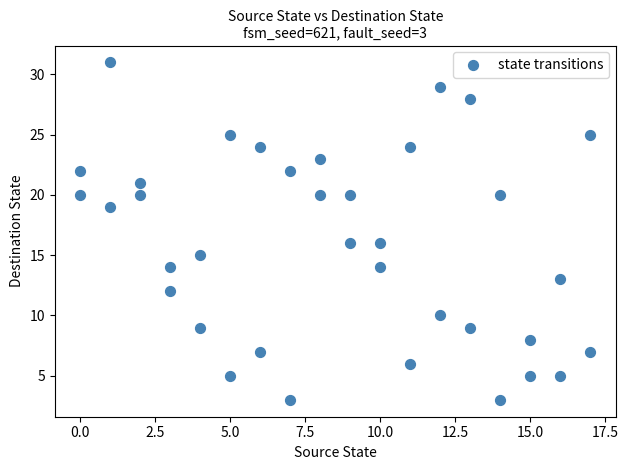

What is the range of X values (max minus min)?

17